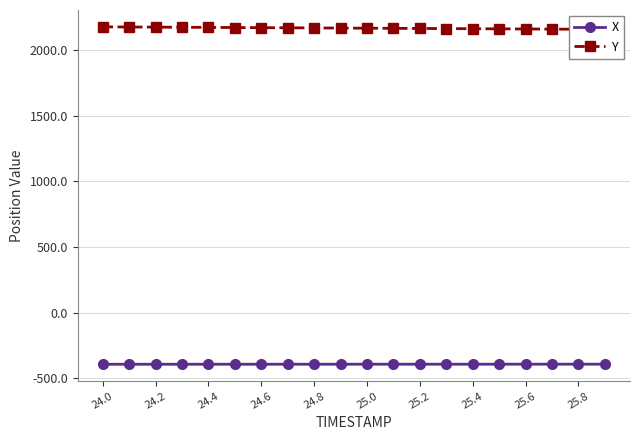

What is the total value across all series at 24.4?

1780.6